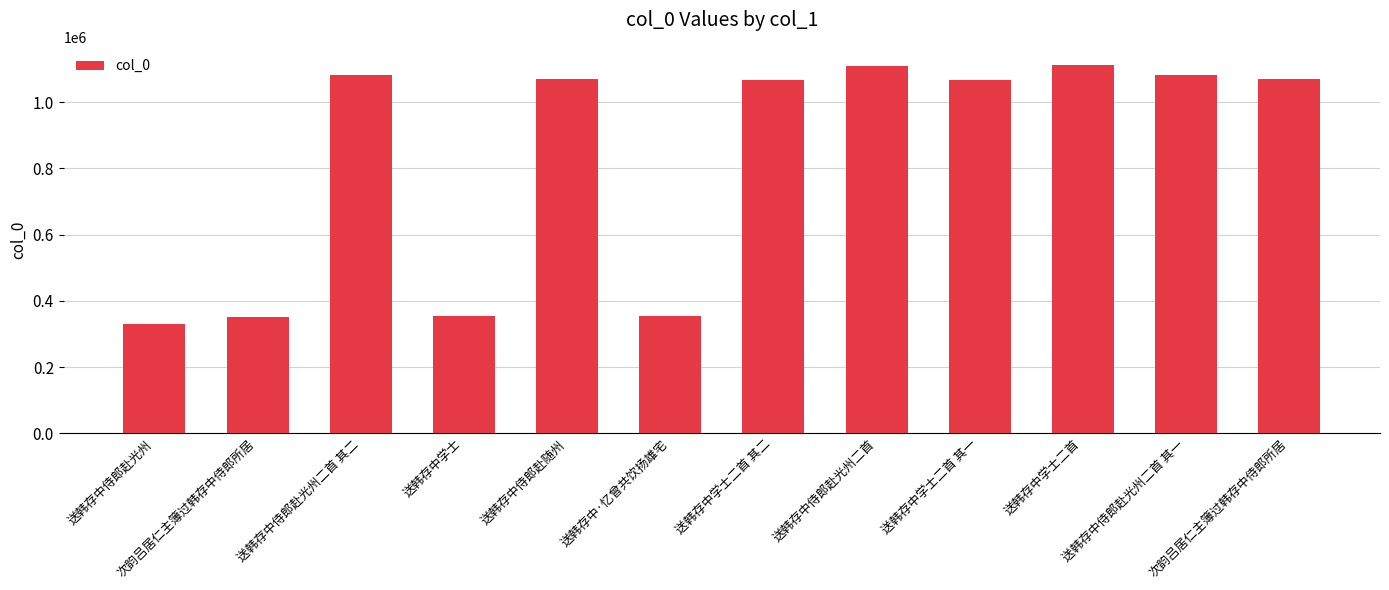

How many values are below 1068844?

6